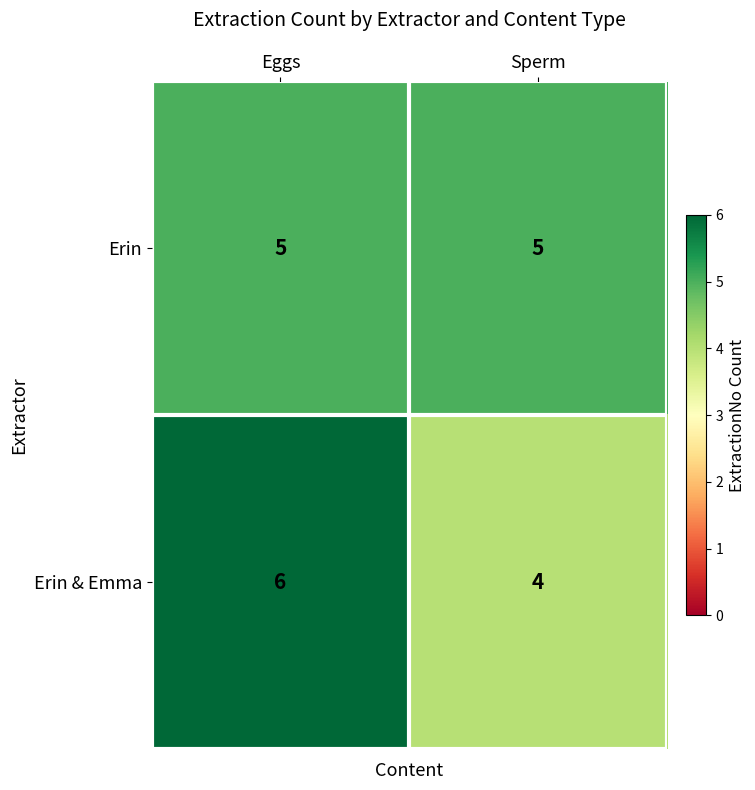

What is the sum of the Erin & Emma values at Eggs and Sperm?

10